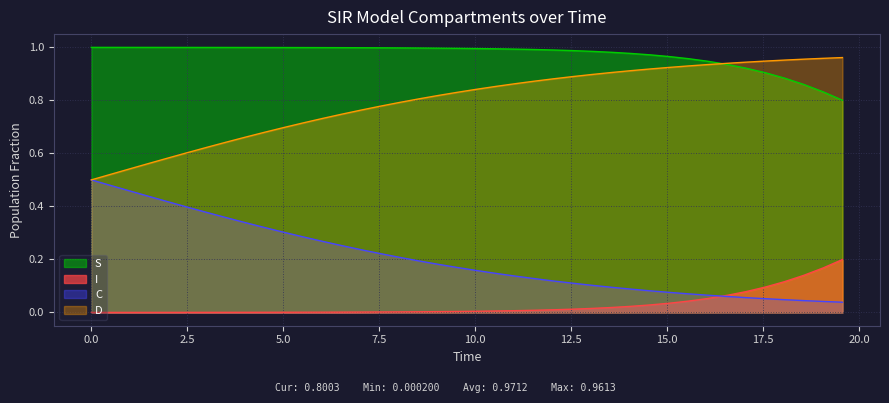

Which series has the largest total across all categories?

S